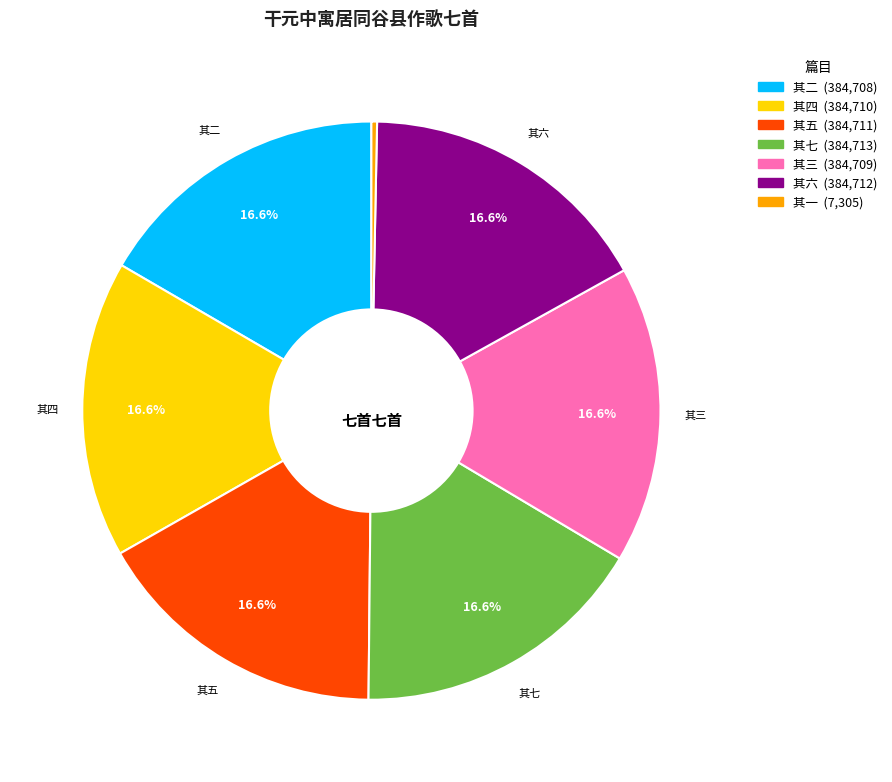

Does any single category account for the majority?

No